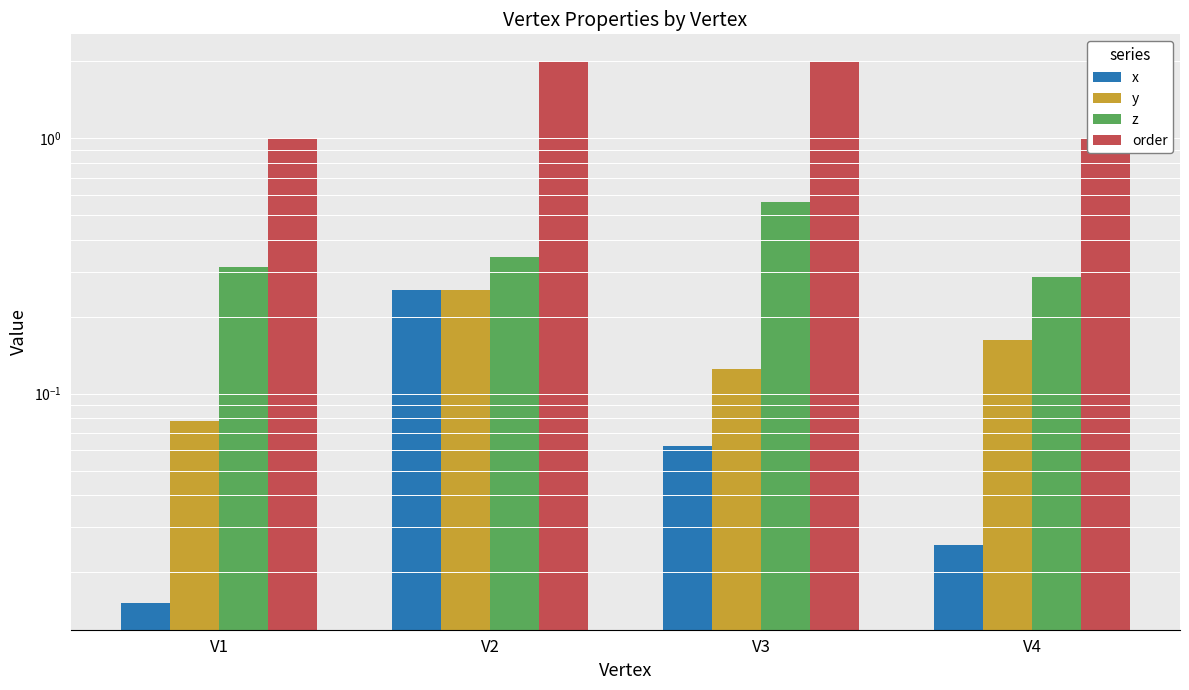

Which label corresponds to the smallest value in the chart?

V1